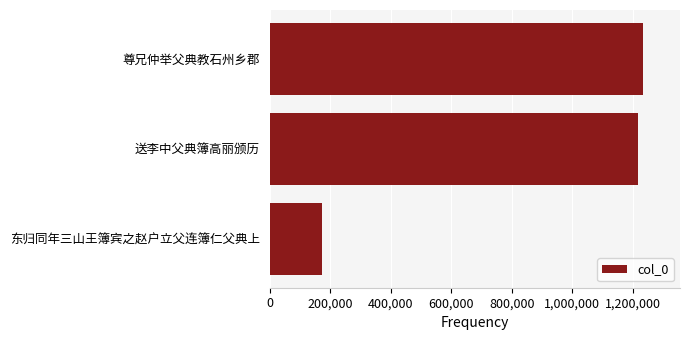

Where is the data nearest to the value 702096?

送李中父典簿高丽颁历